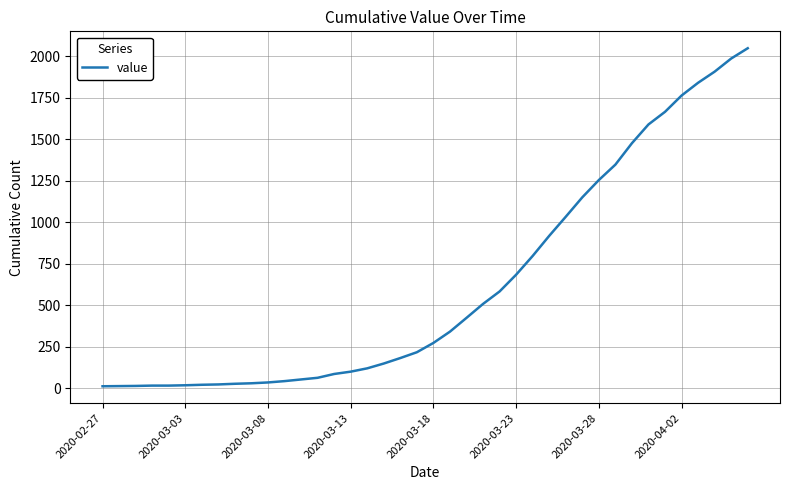

What is the difference between the maximum and minimum values?

2036